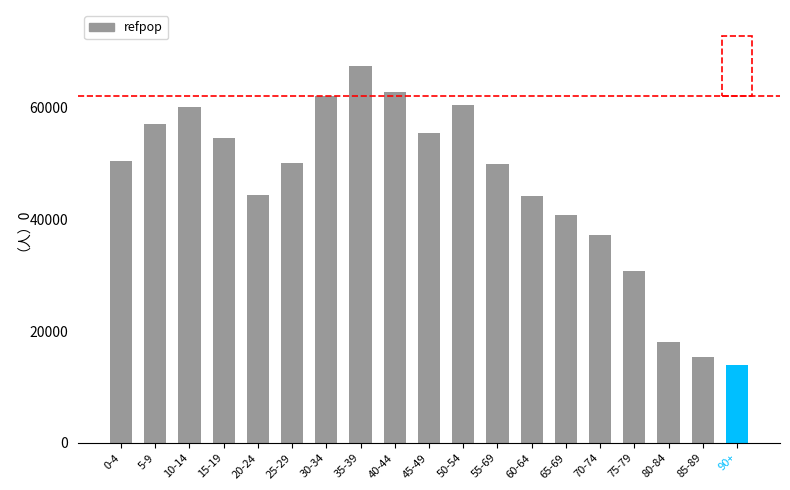

Which category has the lowest value across all series?

90+